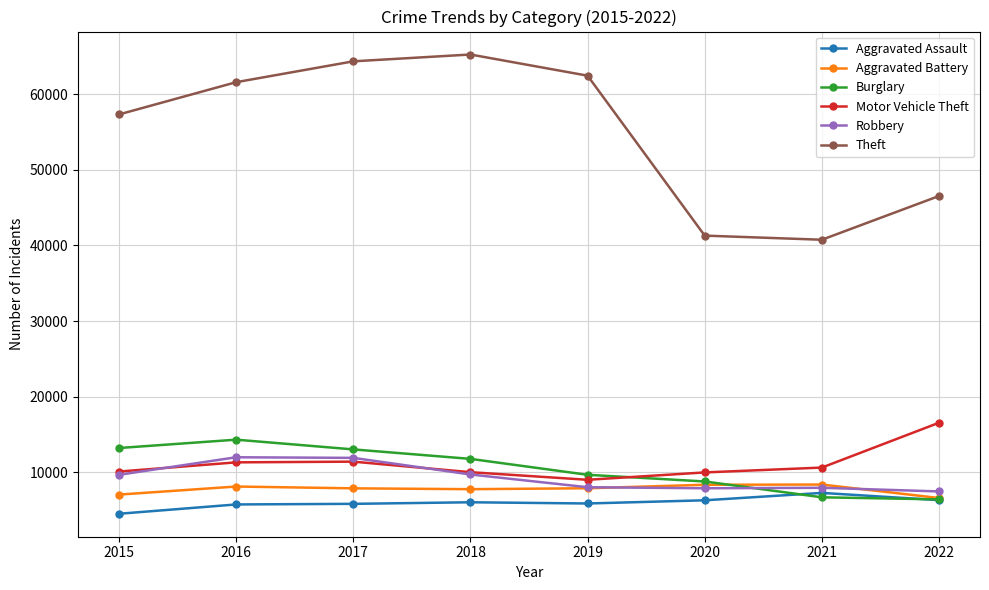

Does the chart have visible grid lines?

Yes